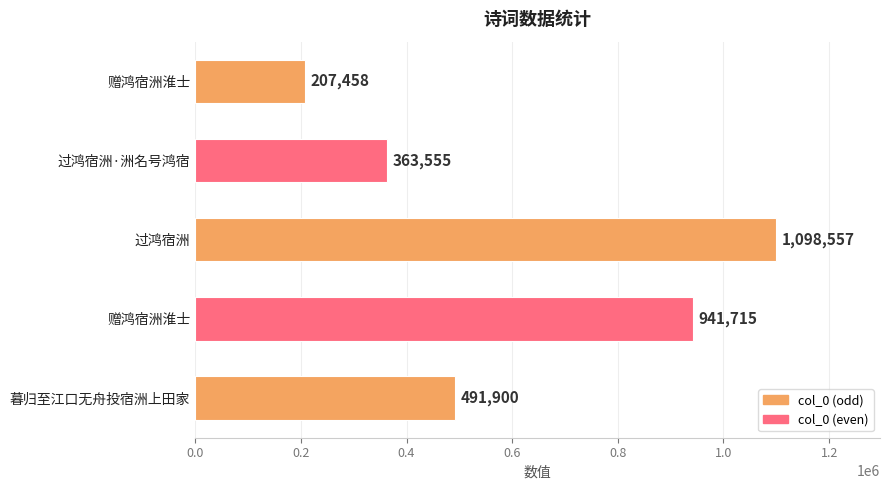

How many bars are there in total?

5